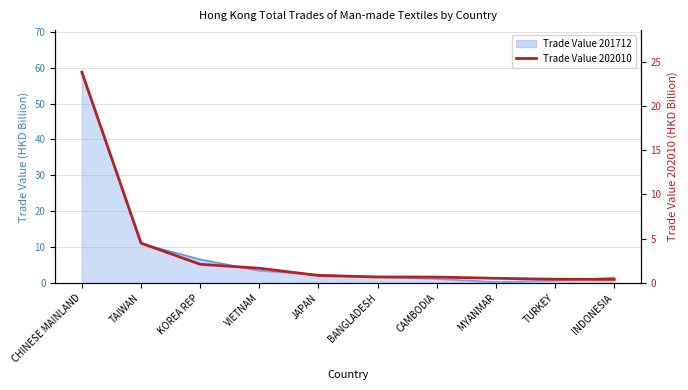

What is the difference between the maximum and second lowest values?

23.4